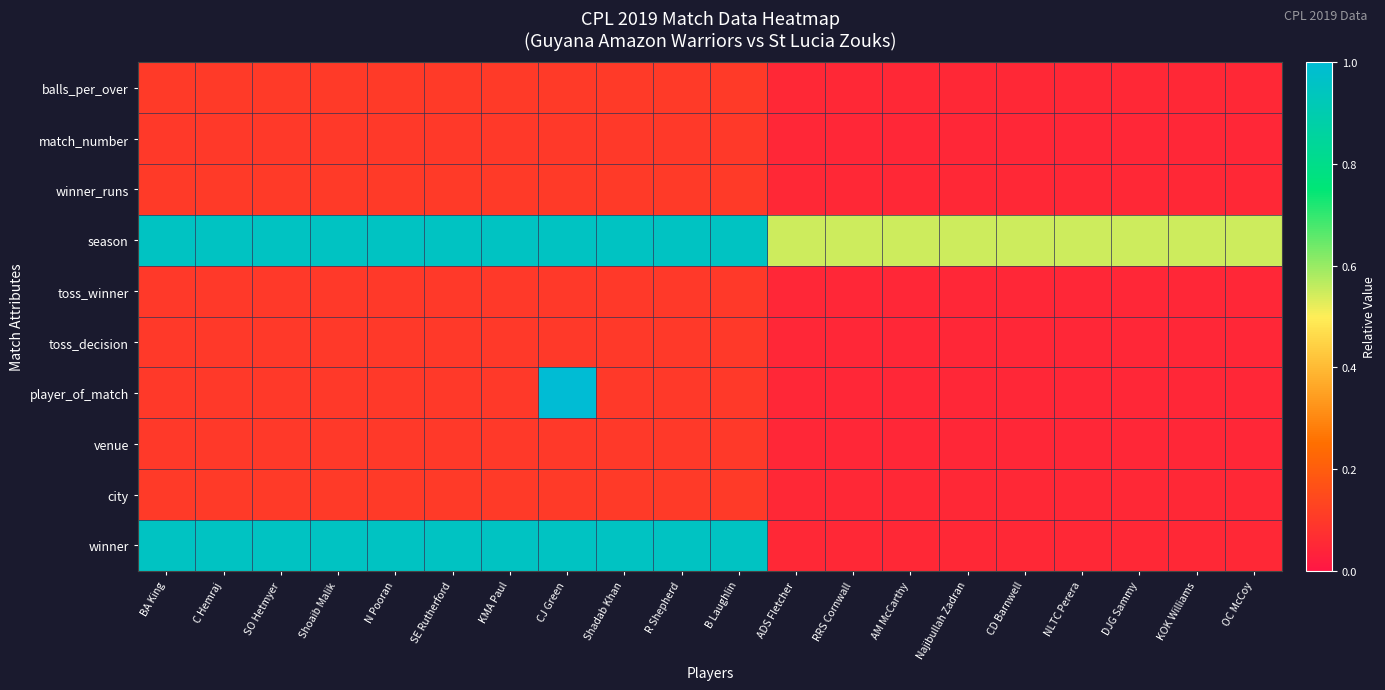

Between CJ Green and OC McCoy, which series saw the biggest shift?

player_of_match